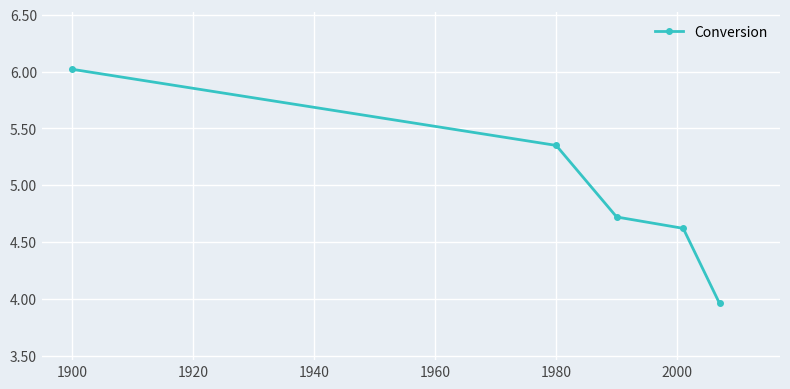

How many values exceed 4?

4